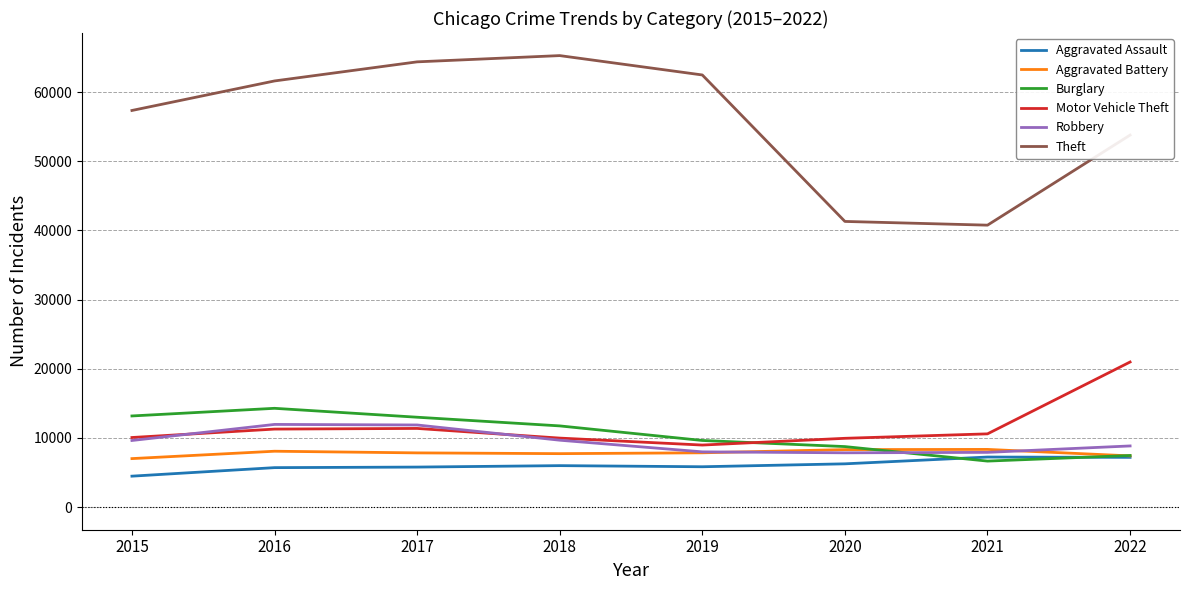

Which series has the largest total across all categories?

Theft